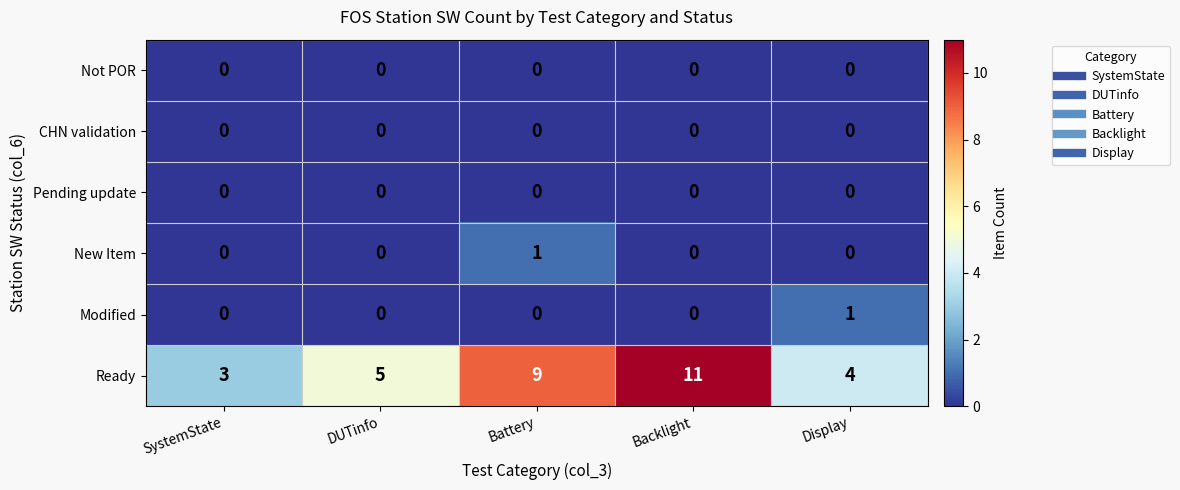

Which label corresponds to the largest value in the chart?

Backlight